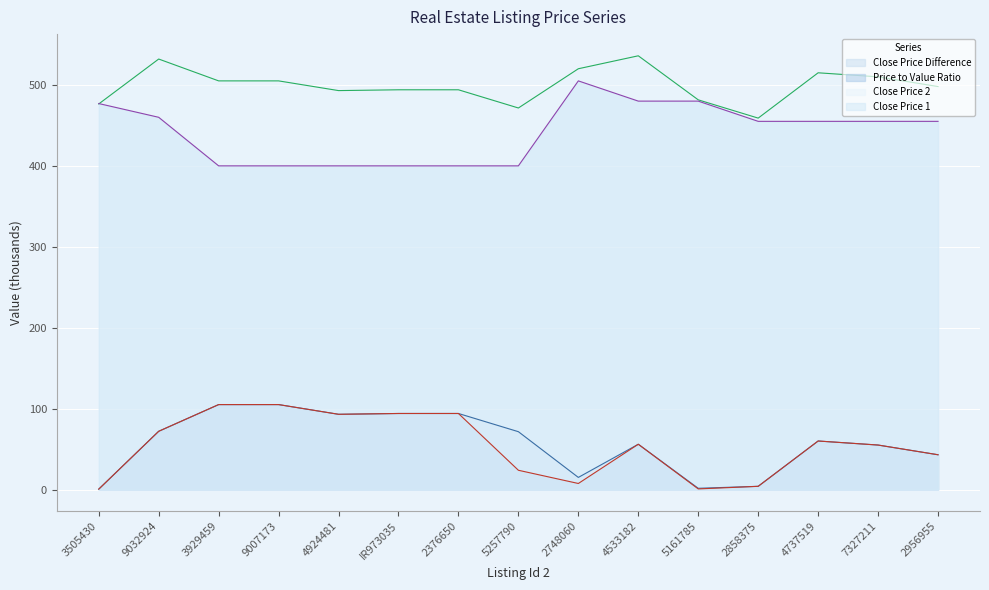

What is the average value of the Price to Value Ratio series?

54.2